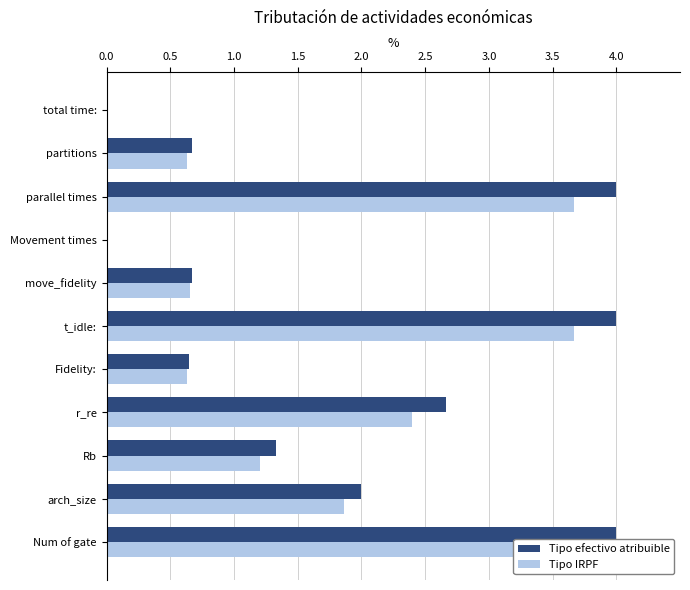

How many bars are there in each group?

2